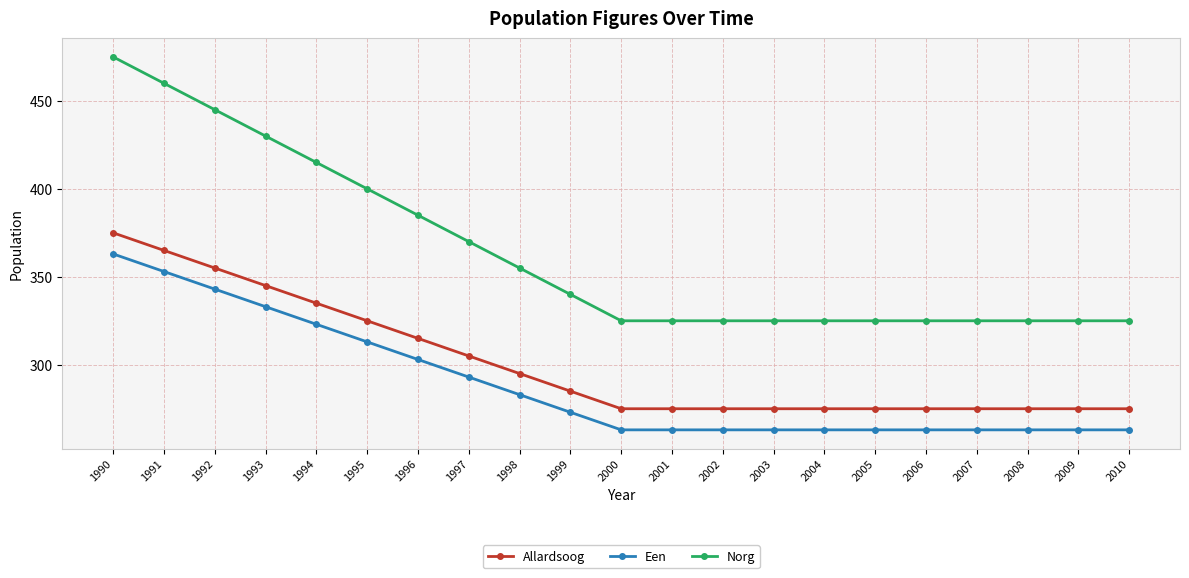

What is the minimum value for Allardsoog?

275